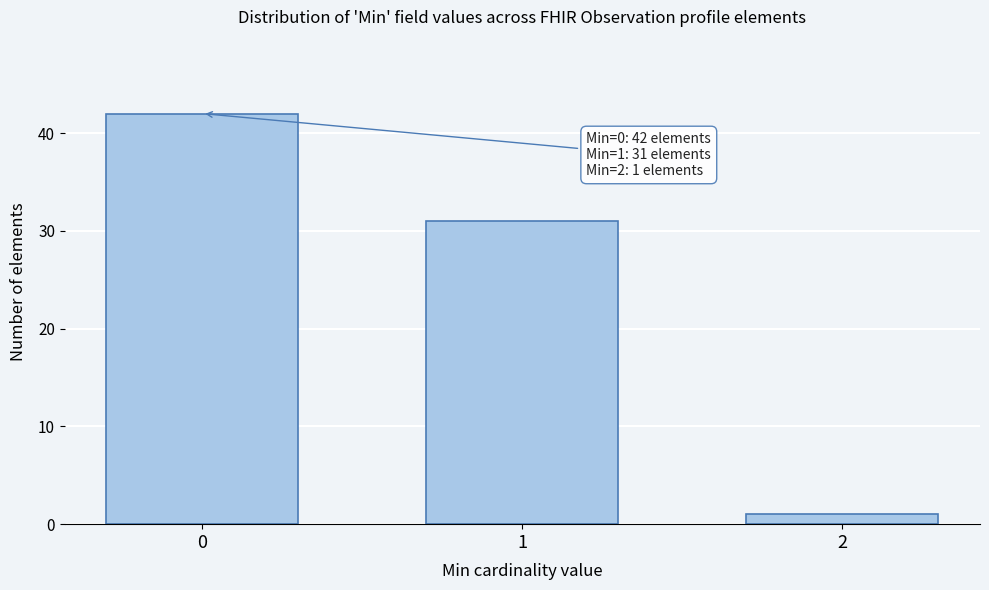

Reading left to right, list all the values displayed in this chart.

0=42	1=31	2=1